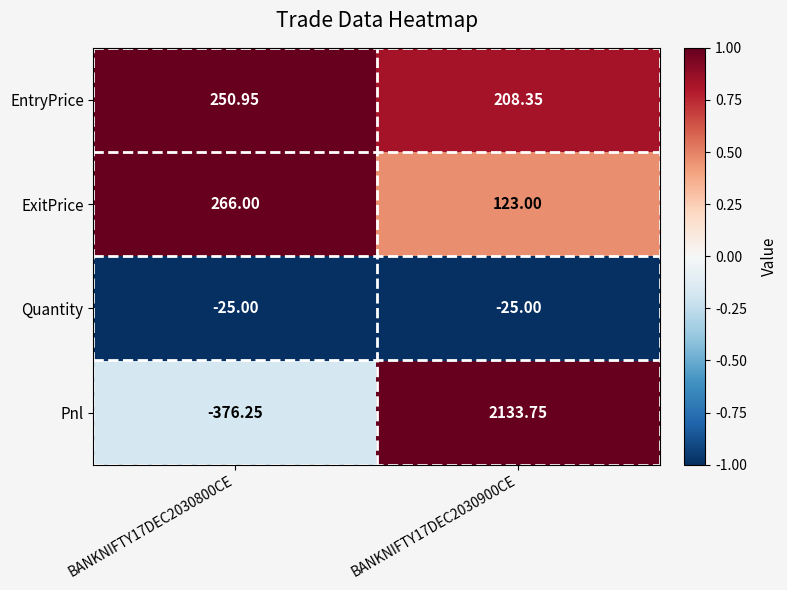

List the series in order of their peak value, lowest first.

Quantity, EntryPrice, ExitPrice, Pnl